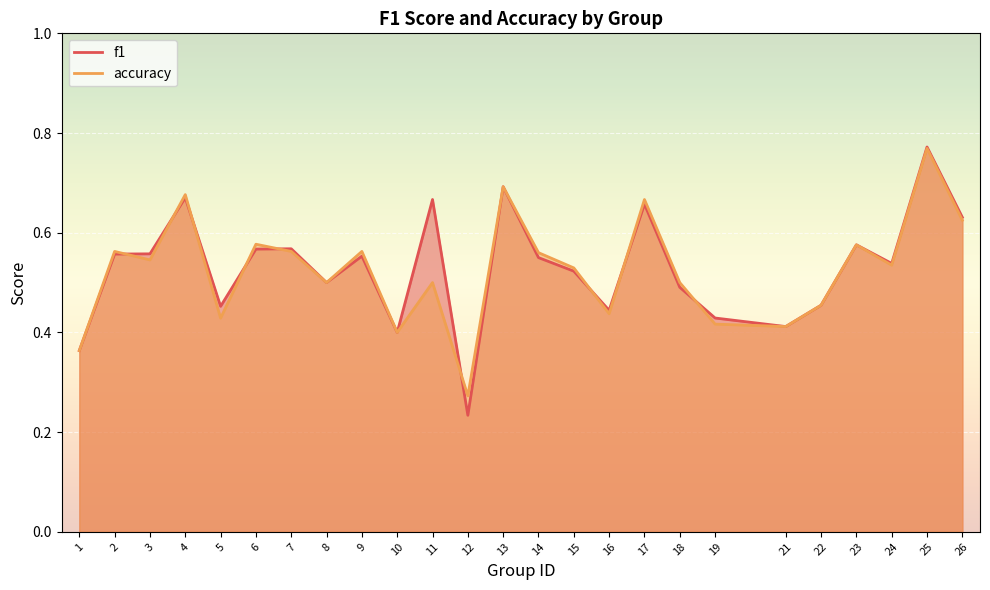

At which category does accuracy reach its first local valley?

3